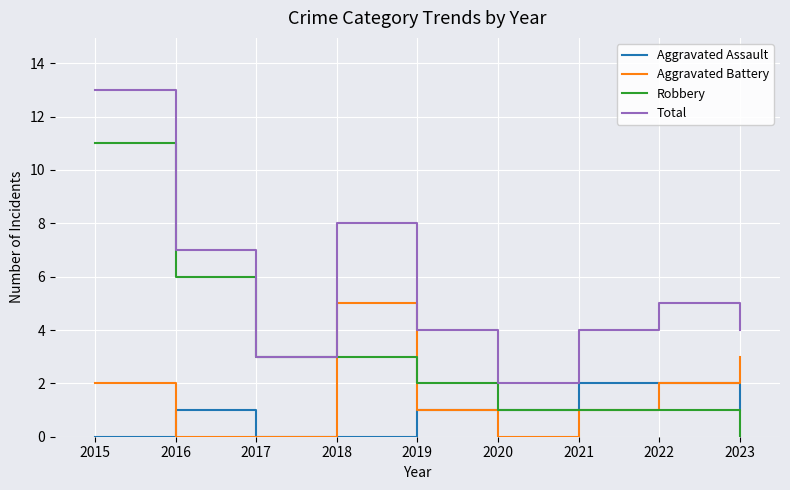

True or false: Total and Aggravated Assault intersect in this chart.

False